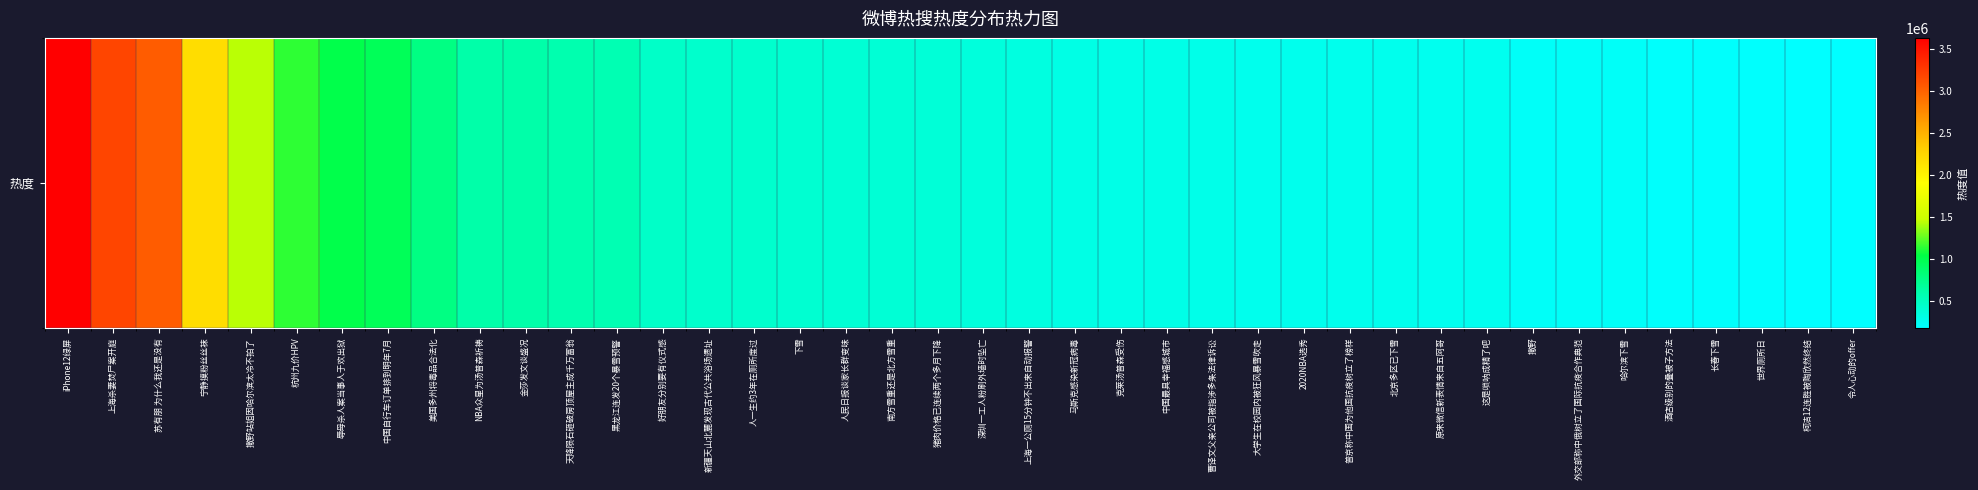

List the labels in order of value, largest first.

iPhone12绿屏, 上海杀妻焚尸案开庭, 苏有朋 为什么我还是没有, 宁静摸粉丝丝袜, 撒野站姐因哈尔滨太冷不拍了, 杭州九价HPV, 辱母杀人案当事人于欢出狱, 中国自行车订单排到明年7月, 美国多州将毒品合法化, NBA众星为汤普森祈祷, 金莎发文谈盛况, 天降陨石砸破房顶屋主成千万富翁, 黑龙江连发20个暴雪预警, 好朋友分别要有仪式感, 新疆天山北麓发现古代公共浴场遗址, 人一生约3年在厕所度过, 下雪, 人民日报谈家长群变味, 南方雪重还是北方雪重, 猪肉价格已连续两个多月下降, 深圳一工人粉刷外墙时坠亡, 上海一公厕15分钟不出来自动报警, 马斯克感染新冠病毒, 克莱汤普森受伤, 中国最具幸福感城市, 曹译文父亲公司被指涉多条法律诉讼, 大学生在校园内被狂风暴雪吹走, 2020NBA选秀, 普京称中国为他国抗疫树立了榜样, 北京多区已下雪, 原来微信新表情来自五阿哥, 这是唢呐成精了吧, 撒野, 外交部称中俄树立了国际抗疫合作典范, 哈尔滨下雪, 酒店级别的叠被子方法, 长春下雪, 世界厕所日, 柯洁12连胜被陶欣然终结, 令人心动的offer